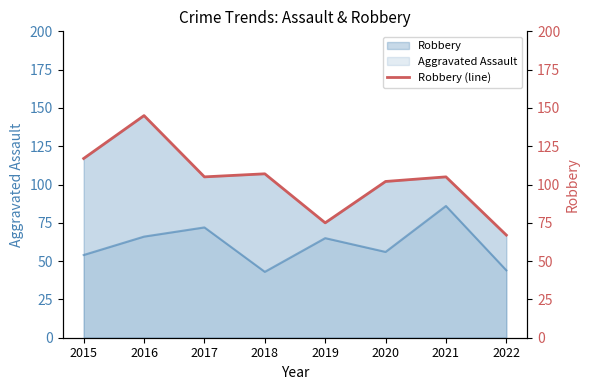

How many points are lower than both their immediate neighbors (excluding endpoints)?

2